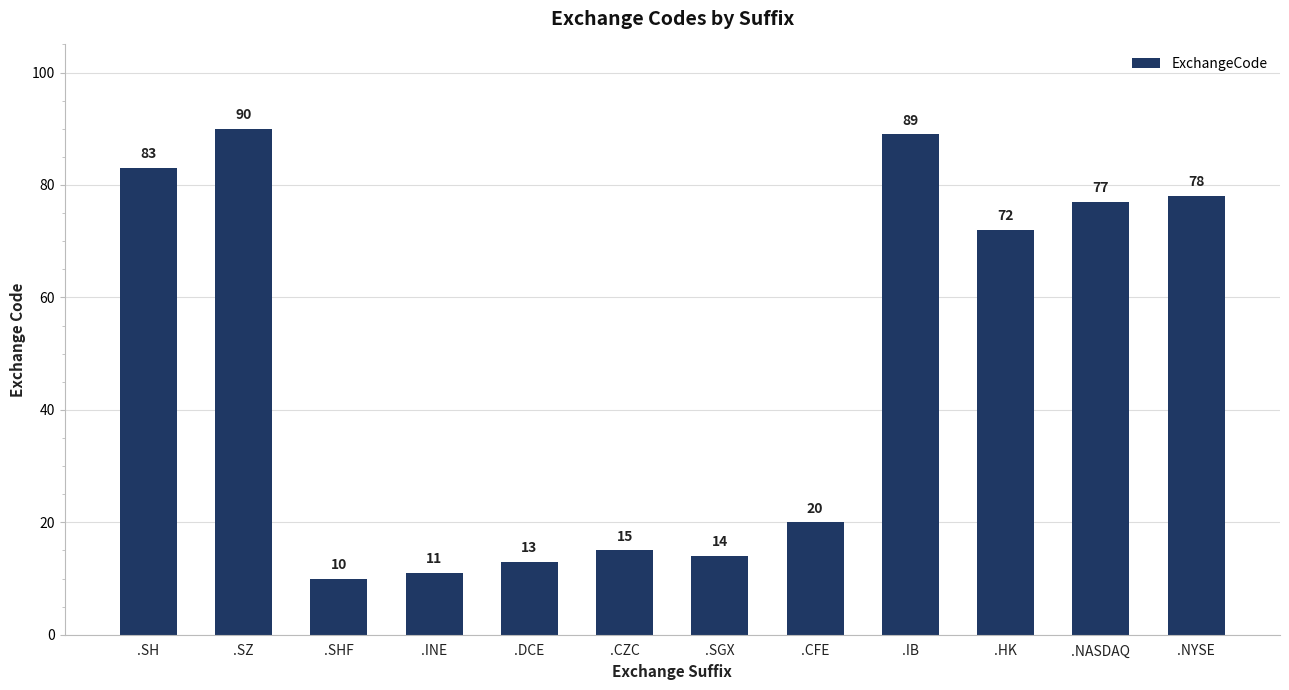

At which label does the data first exceed 72?

.SH